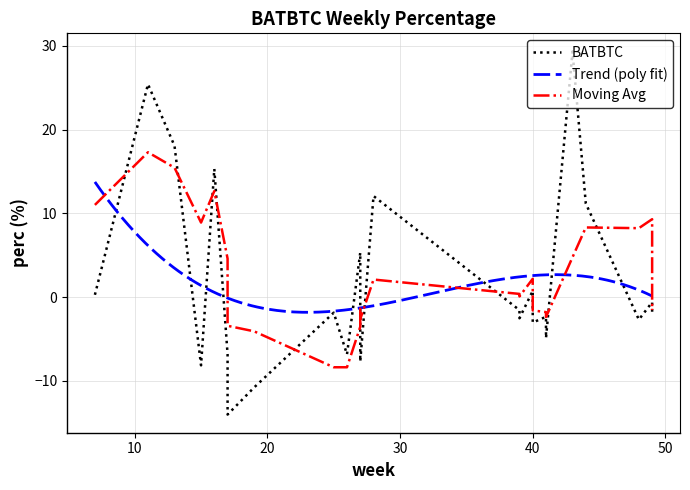

What is the maximum value for Trend (poly fit)?

13.8